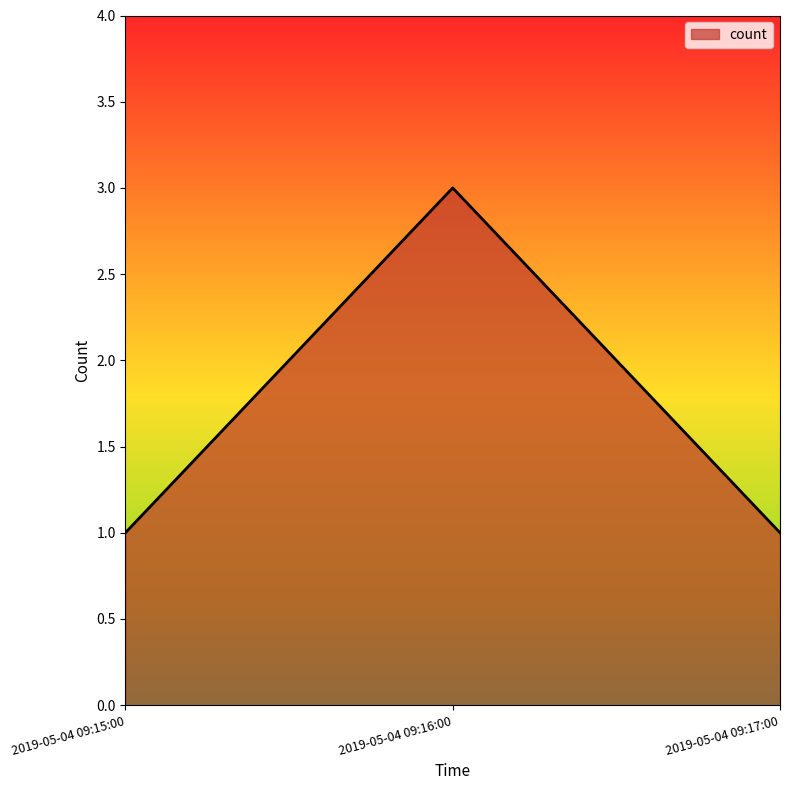

What is the approximate value at 2019-05-04 09:16:00?

3